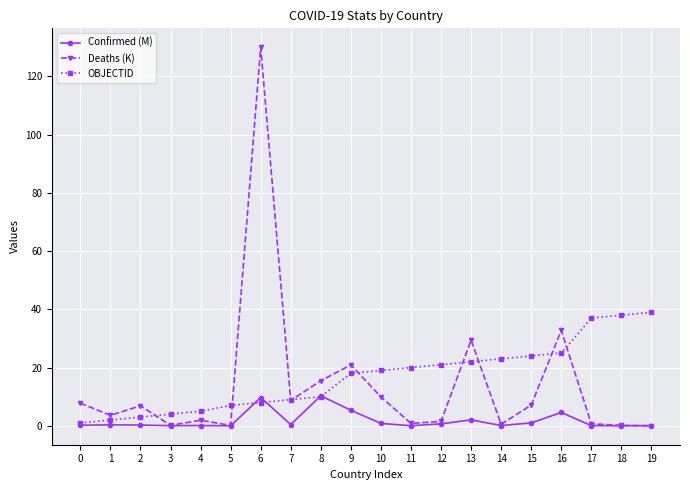

Between 7 and 15, which series saw the biggest shift?

OBJECTID